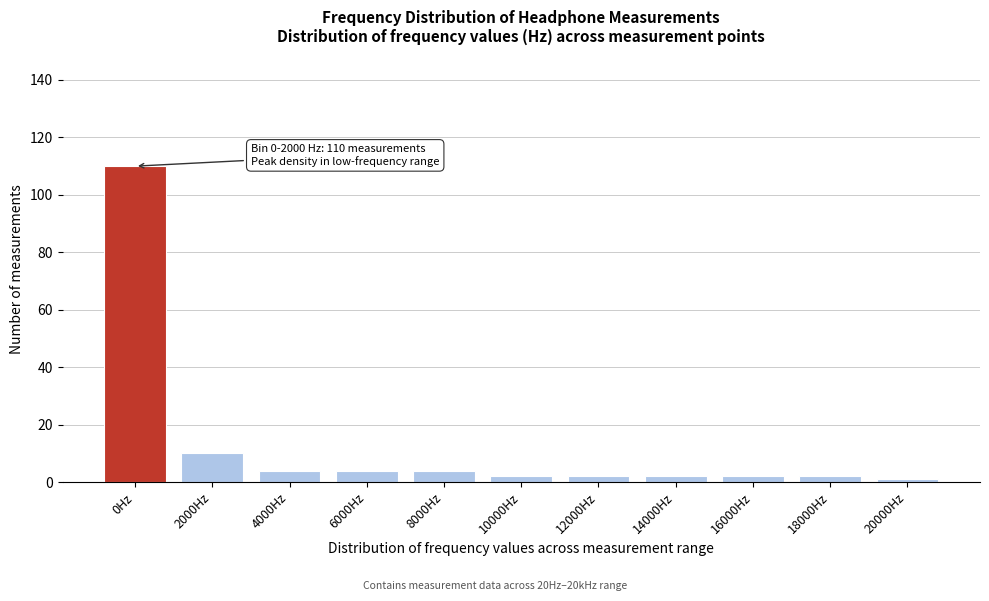

Reading left to right, extract all data points from this chart.

0Hz=110	2000Hz=10	4000Hz=4	6000Hz=4	8000Hz=4	10000Hz=2	12000Hz=2	14000Hz=2	16000Hz=2	18000Hz=2	20000Hz=1